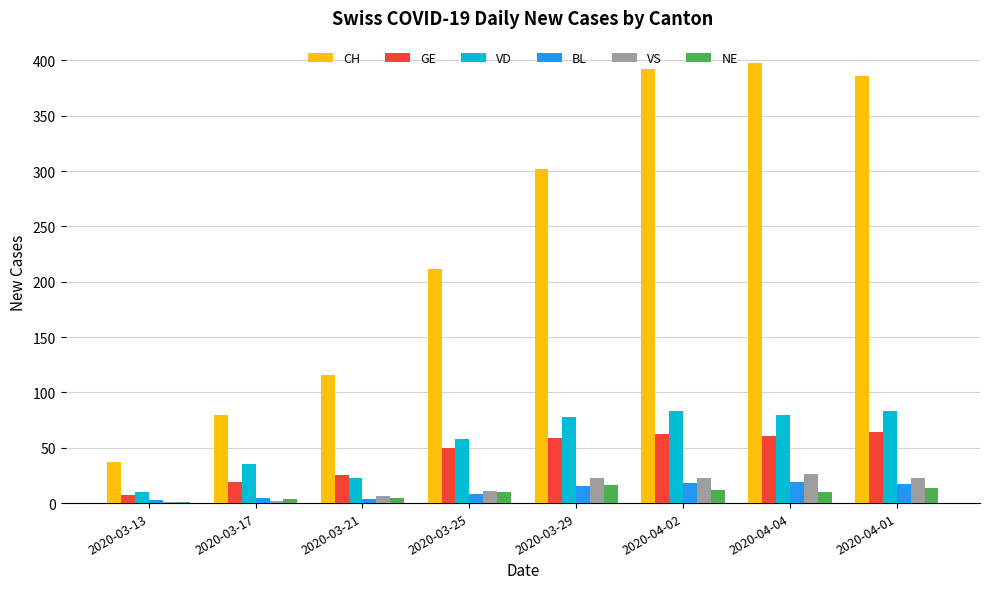

Between 2020-03-13 and 2020-04-01, which series saw the biggest shift?

CH